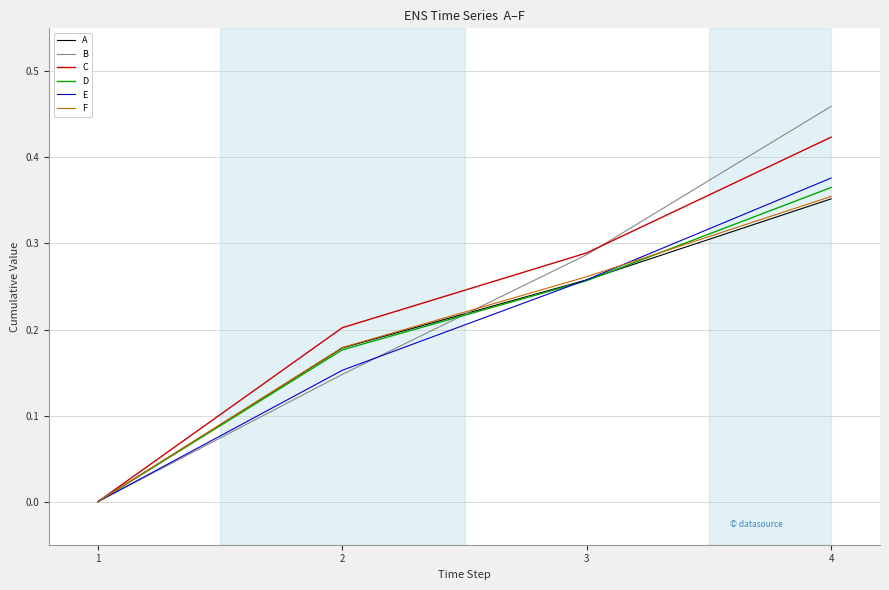

Is the value of E at 2 greater than the value of D at 4?

No